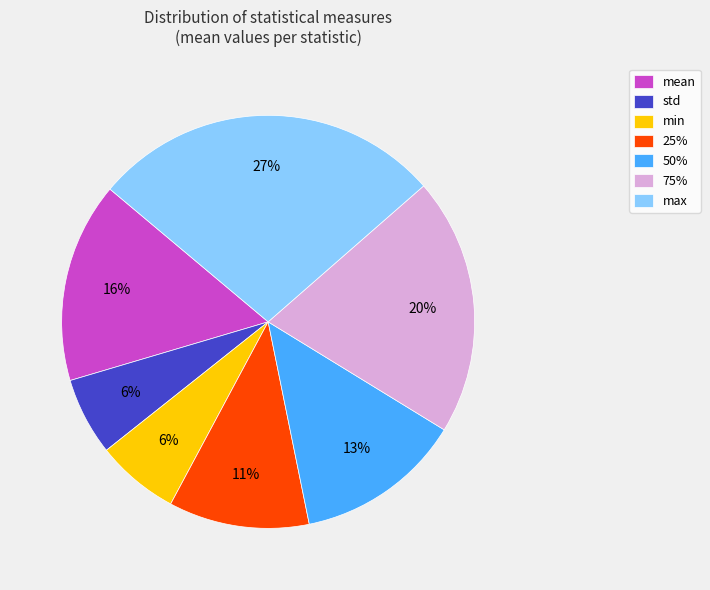

Which slice is the largest?

max